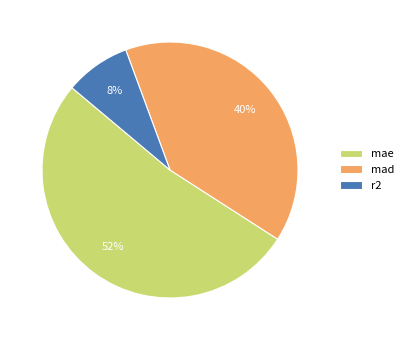

Between mad and r2, which is larger?

mad